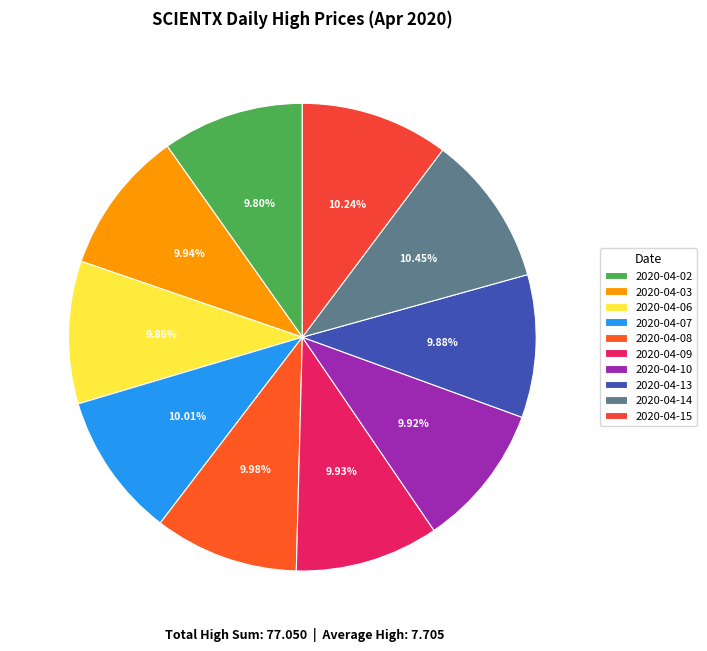

To the nearest percent, what is the difference between the largest and smallest slice percentages?

1%